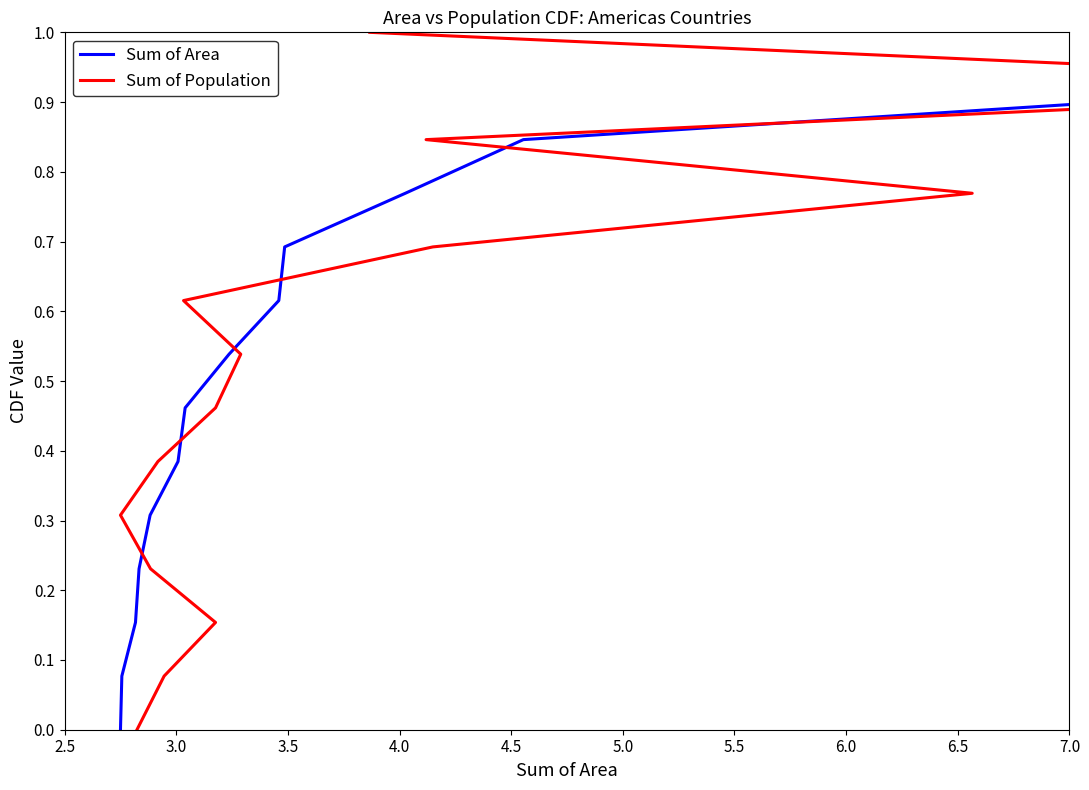

True or false: Sum of Population has more than 0 points higher than both neighbors.

False